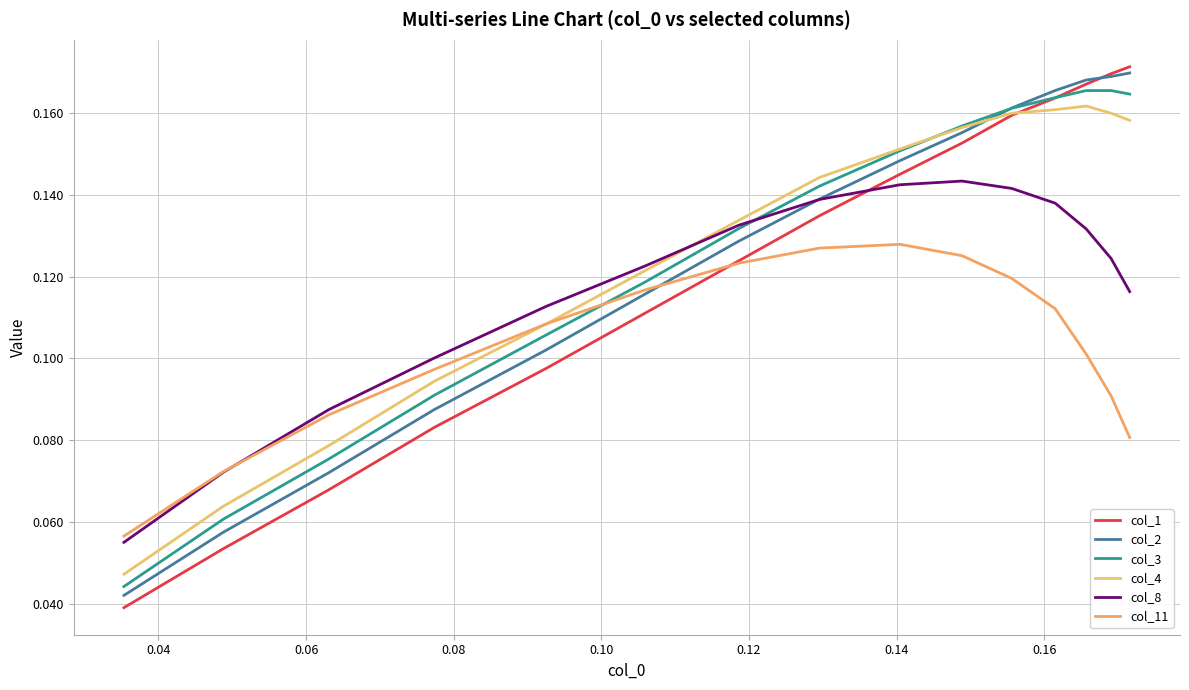

Is this an area chart (filled region under the line)?

No